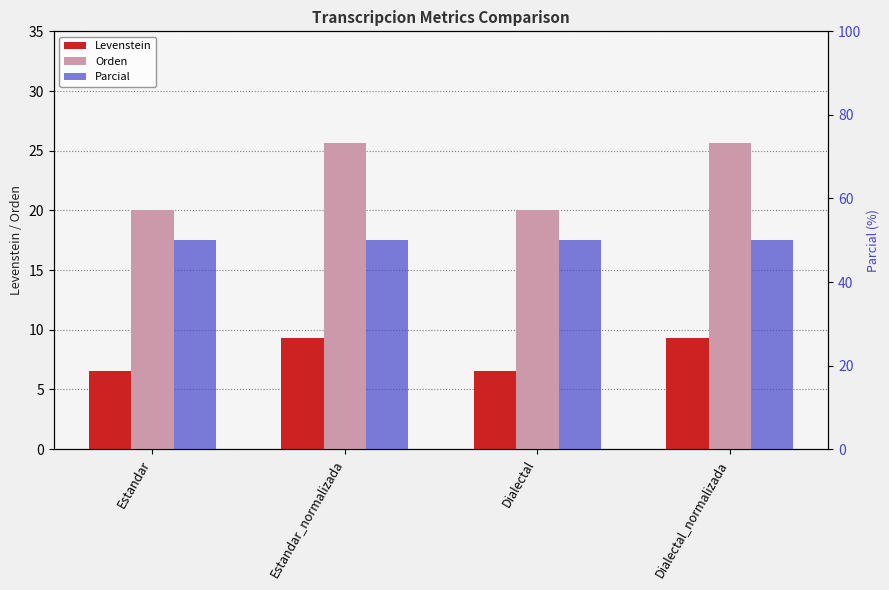

Is the value of Orden at Estandar greater than the value of Parcial at Dialectal_normalizada?

No